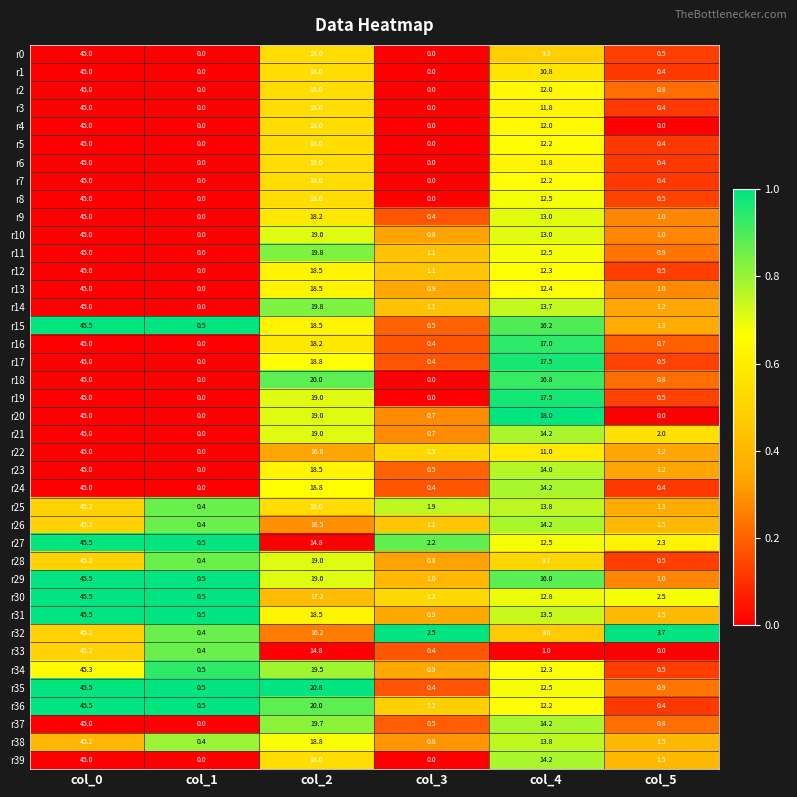

What is the difference between the highest and lowest values at col_3?

2.5